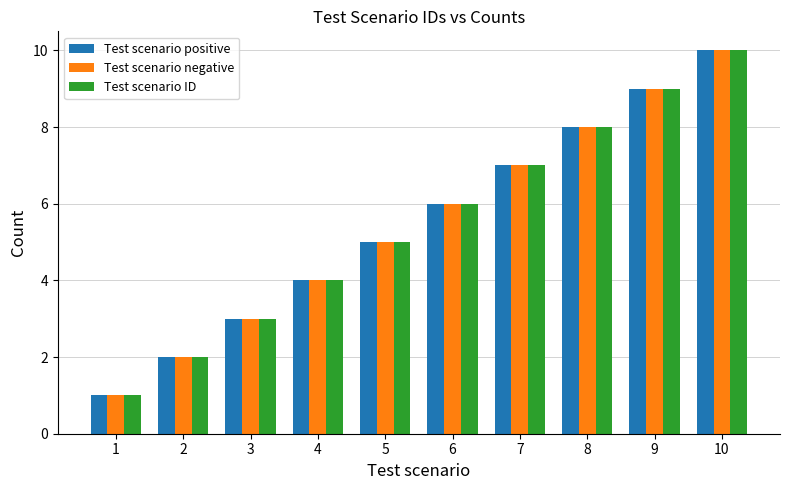

What is the minimum value for Test scenario ID?

1